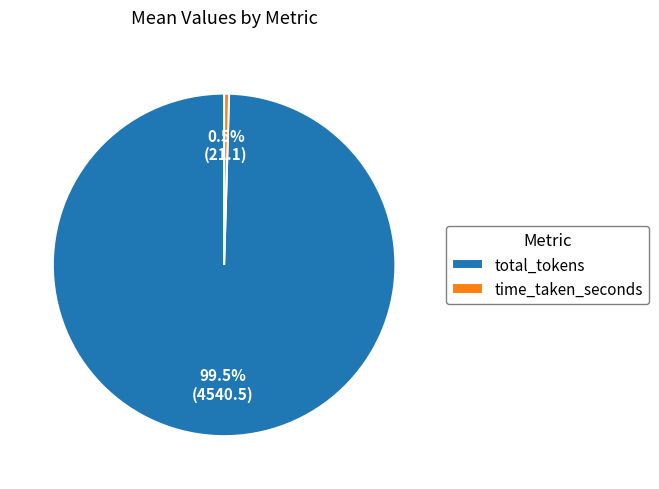

Which slice is the smallest?

time_taken_seconds